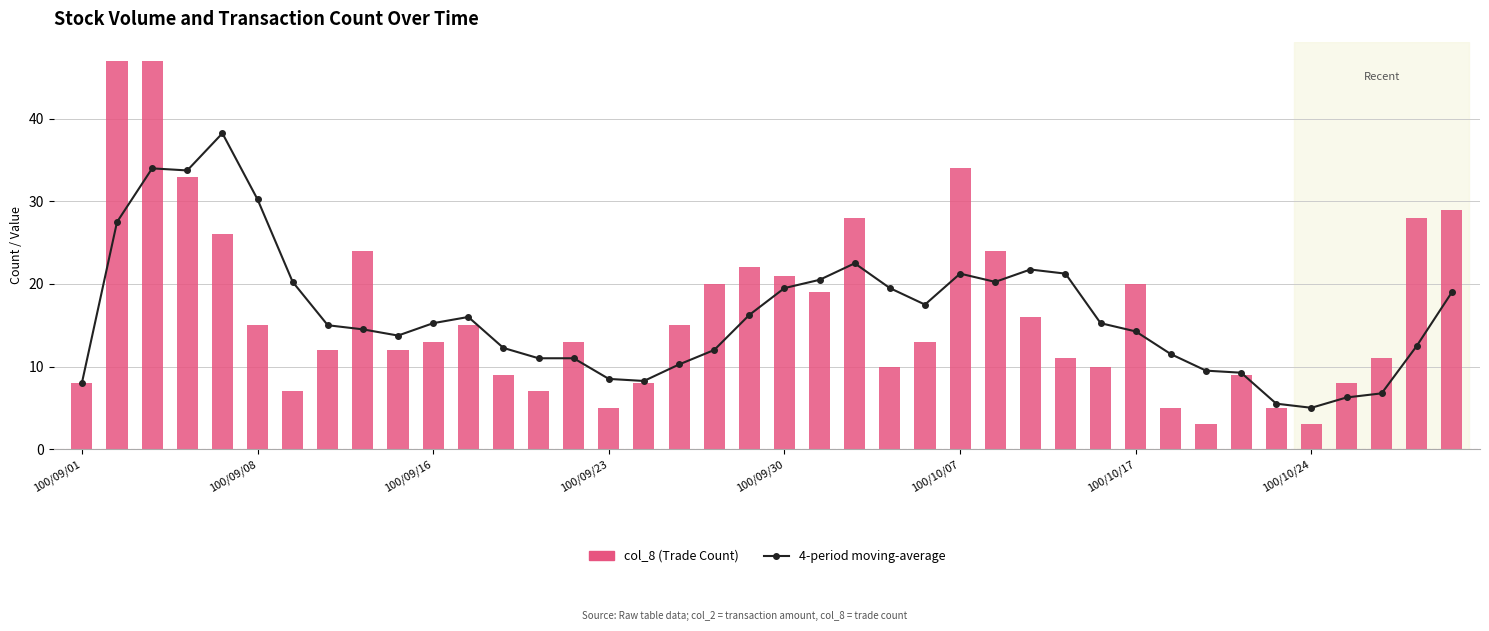

True or false: 4-period moving-average has a value of 23.8 at 29.

False